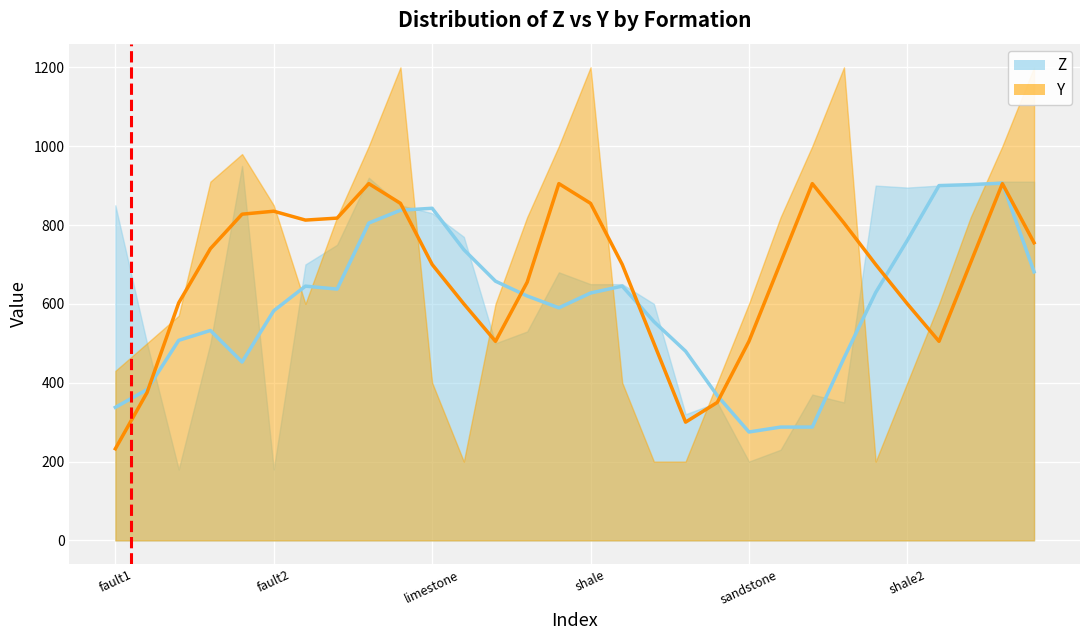

Rank the series by their maximum value, from lowest to highest.

Z, Y